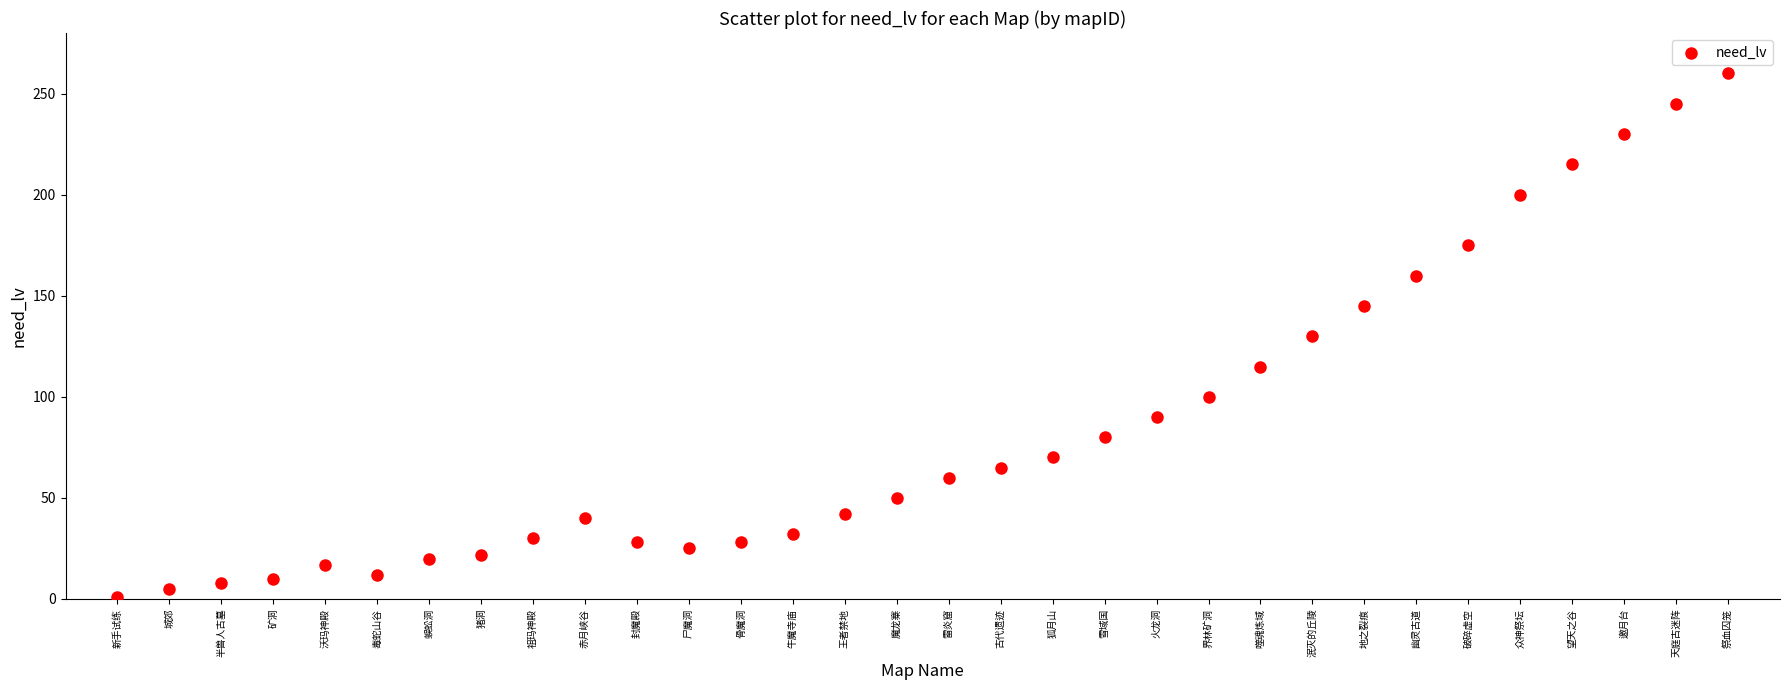

What is the range of Y values (max minus min)?

259